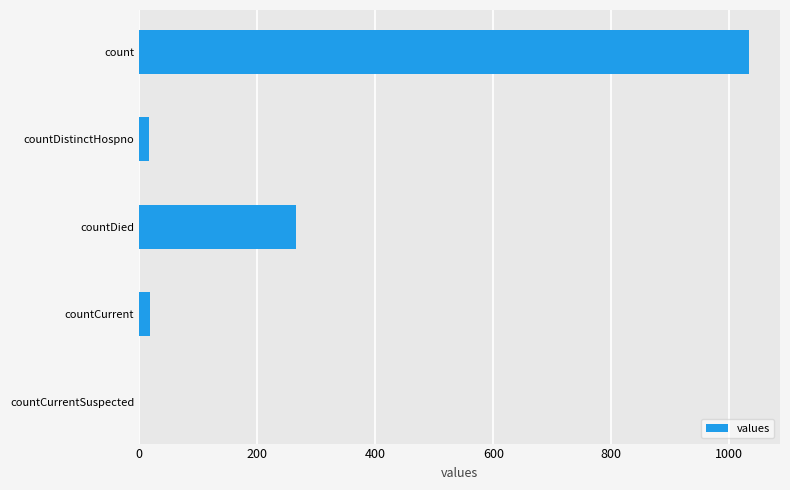

Between countDistinctHospno and countDied, which is larger?

countDied